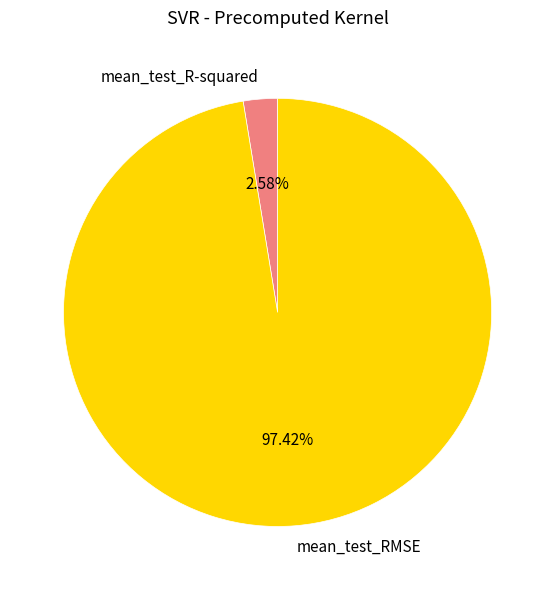

What percentage is the mean_test_R-squared slice, to the nearest percent?

3%